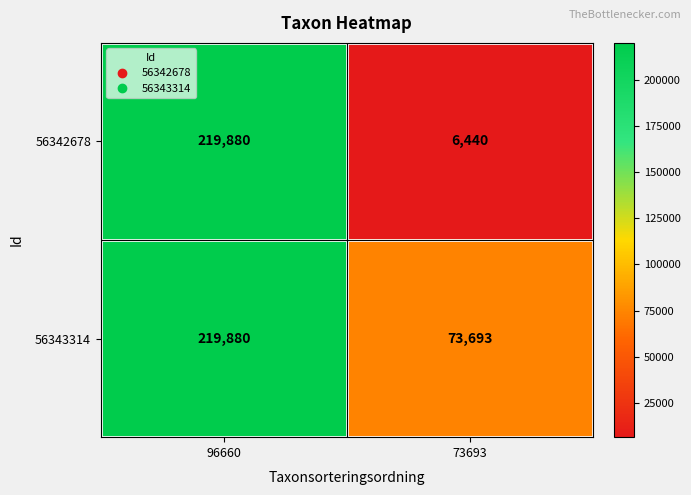

What is the difference between the 56343314 values at 73693 and 96660?

146187